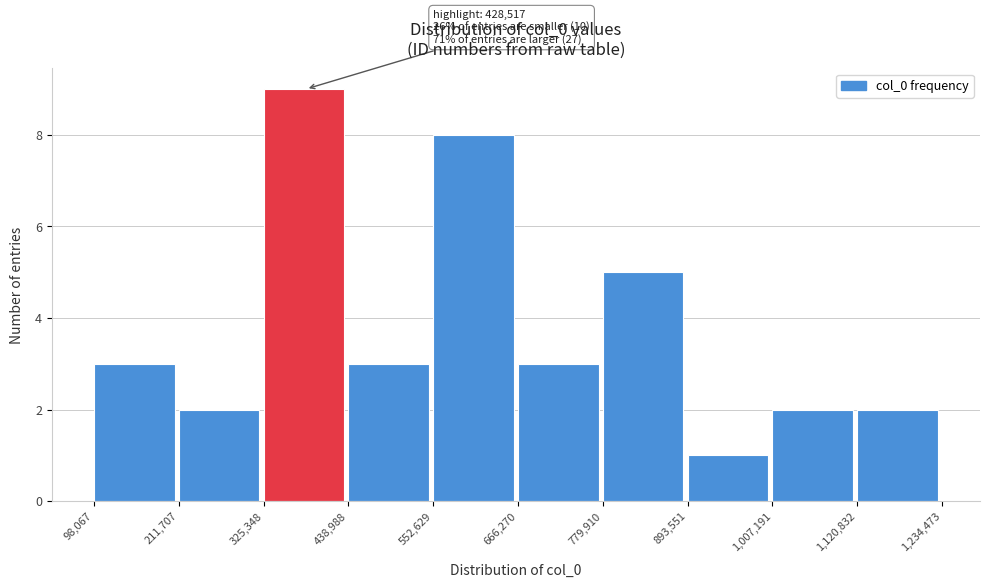

Which range on the x-axis has the tallest bar?

325,348 to 438,988